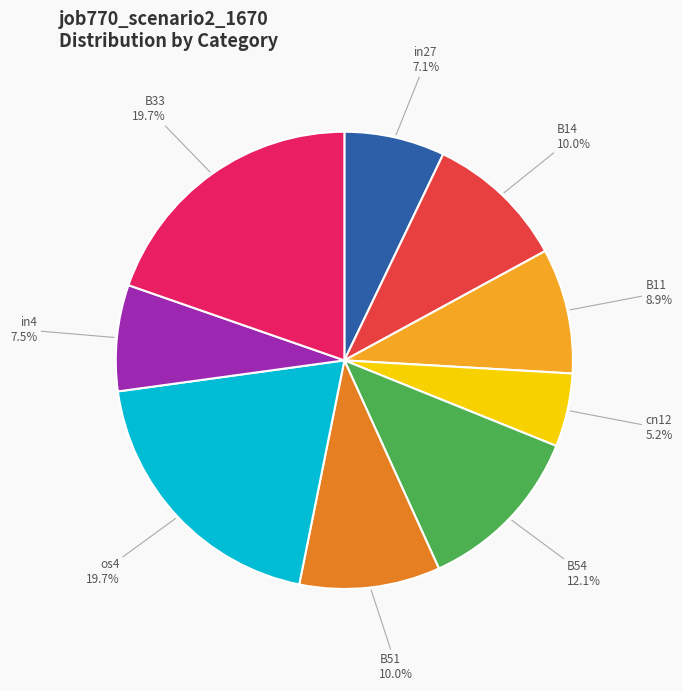

The B14 slice represents 1% of the pie. True or false?

False